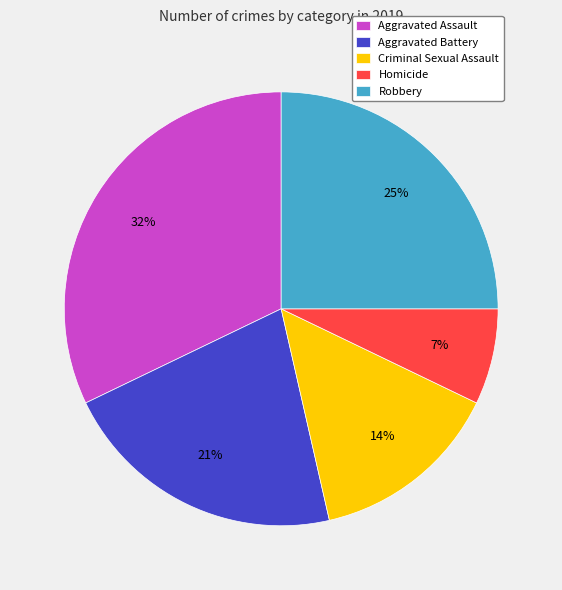

Does Aggravated Assault account for over 50% of the chart?

No